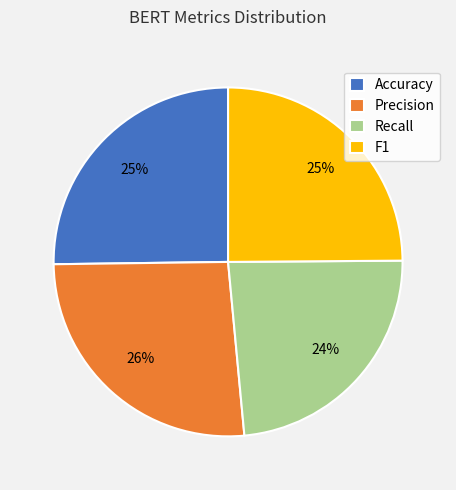

Which category has the smallest portion of the pie?

Recall